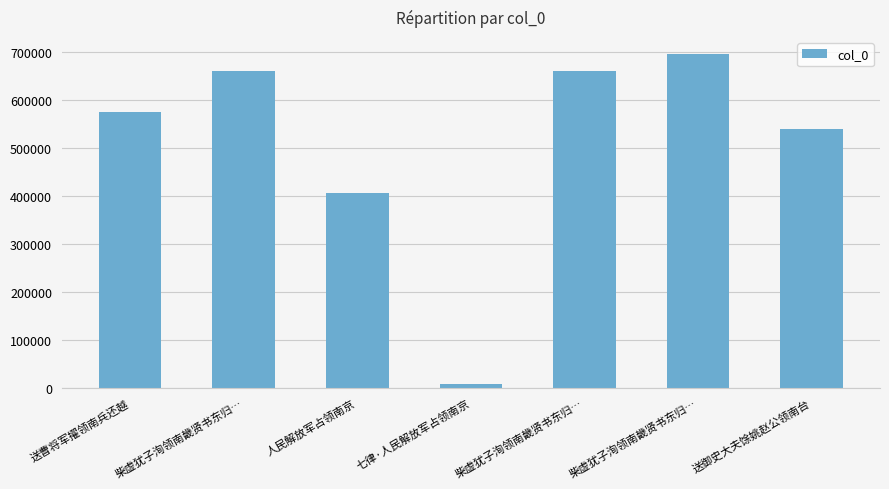

What is the greatest value displayed?

696191